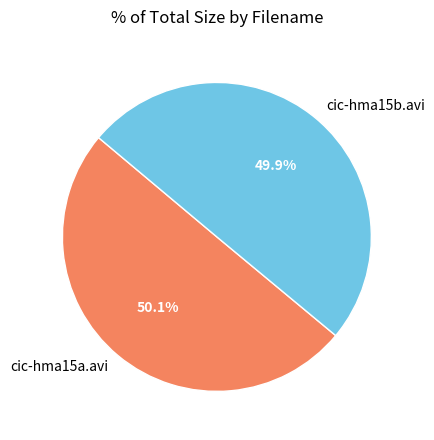

How many slices are in this pie chart?

2